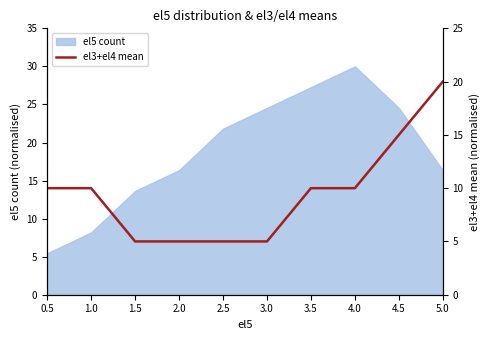

Which category has the highest value in the el5 count series?

4.0